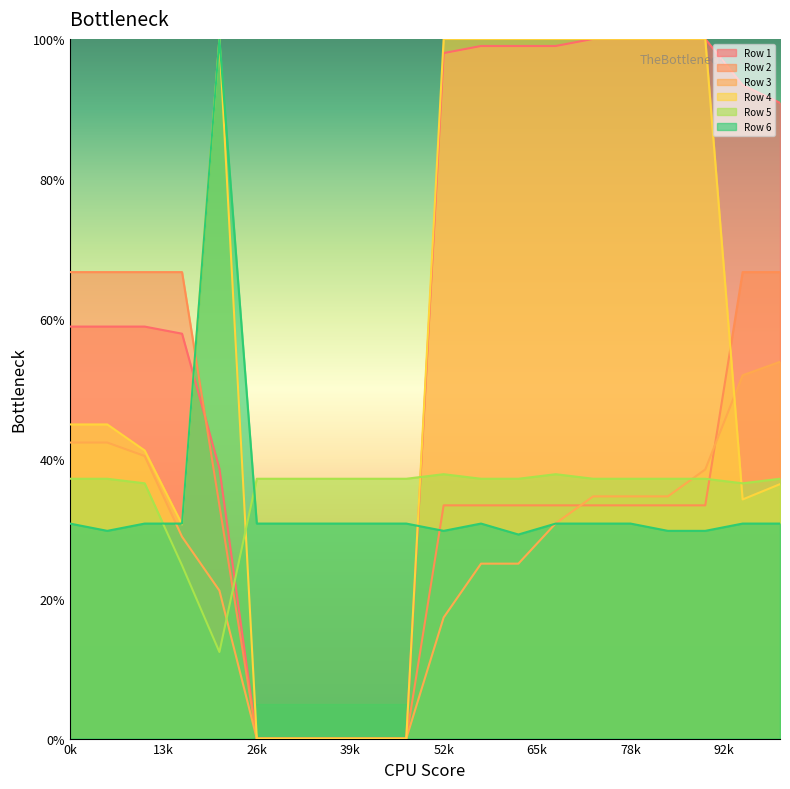

What is the sum of all Row 6 values?

6.8